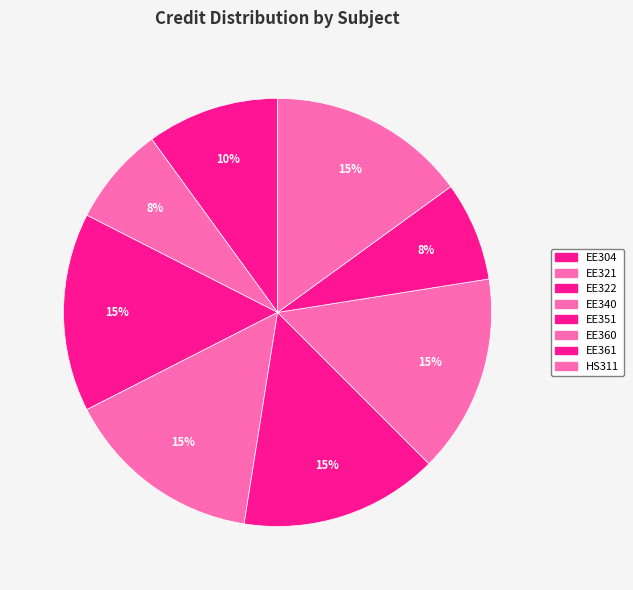

Is it true that EE361 is 22% of the pie?

False